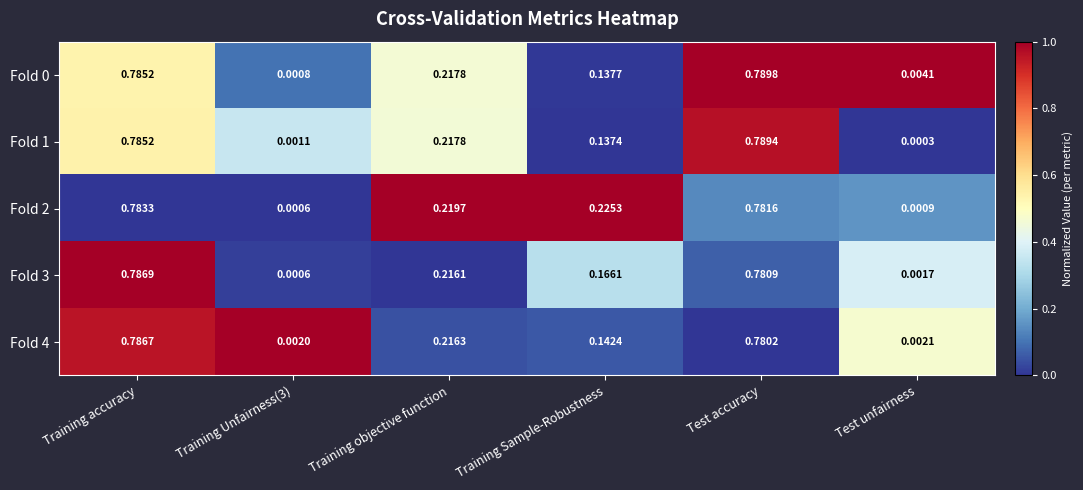

At which label is Fold 1 closest to 0?

Test unfairness